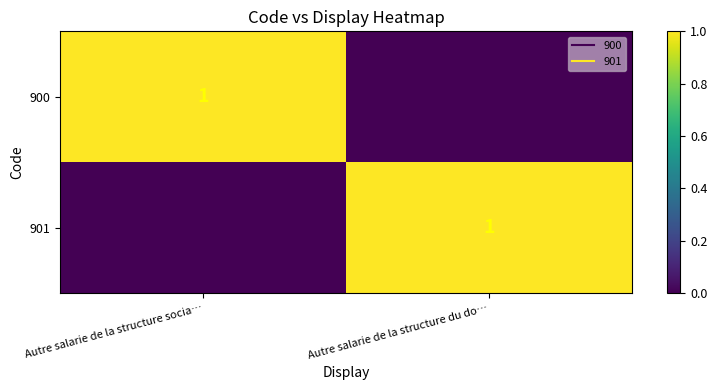

At how many categories does at least one series exceed 0?

2